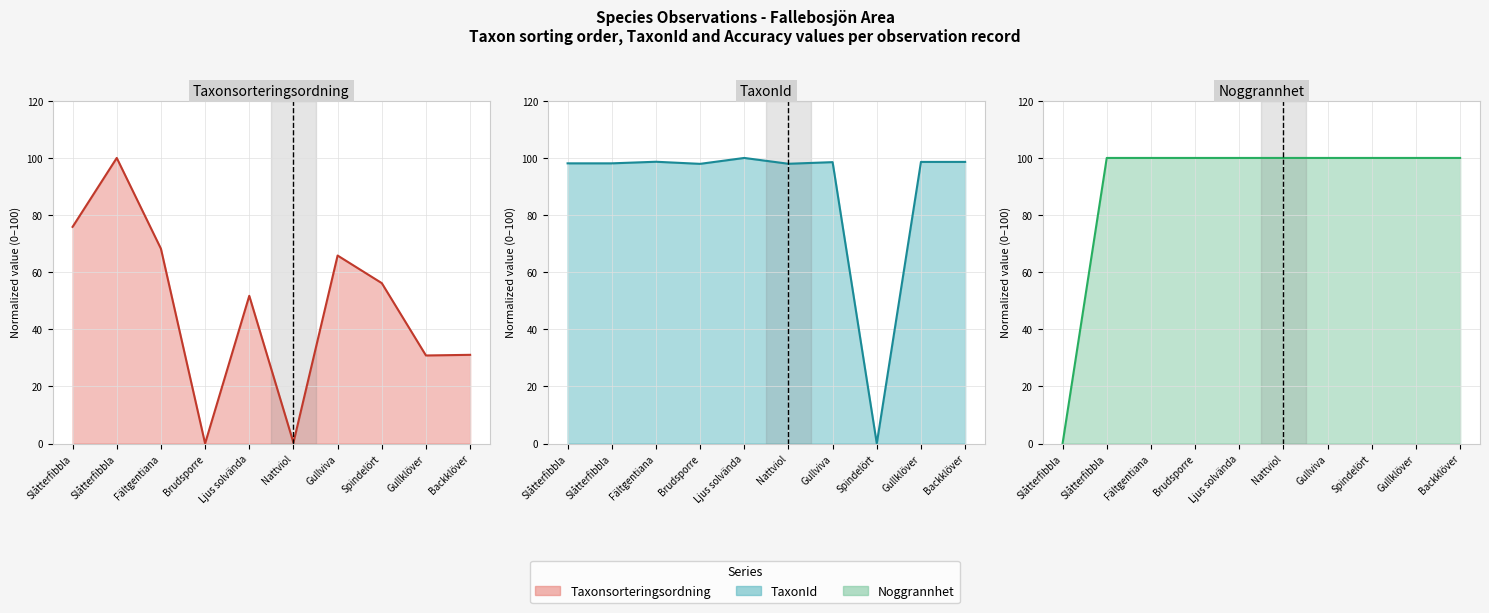

True or false: TaxonId line has a value of 52.5 at Ljus solvända.

False